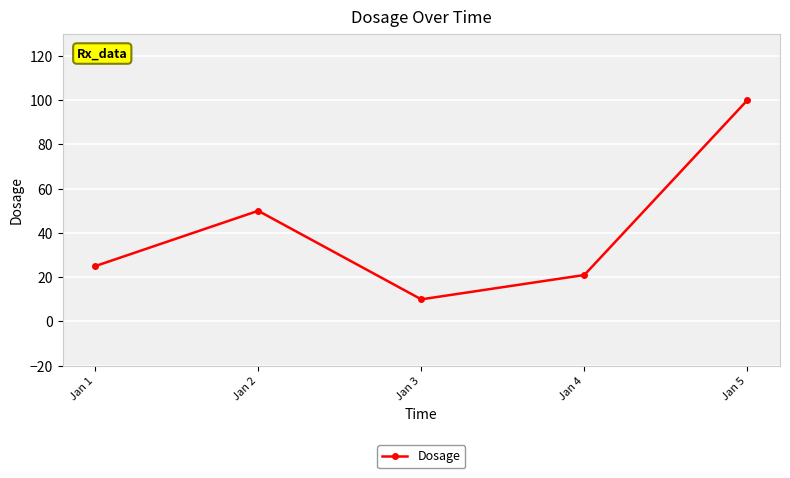

Which has a higher value, Jan 3 or Jan 2?

Jan 2